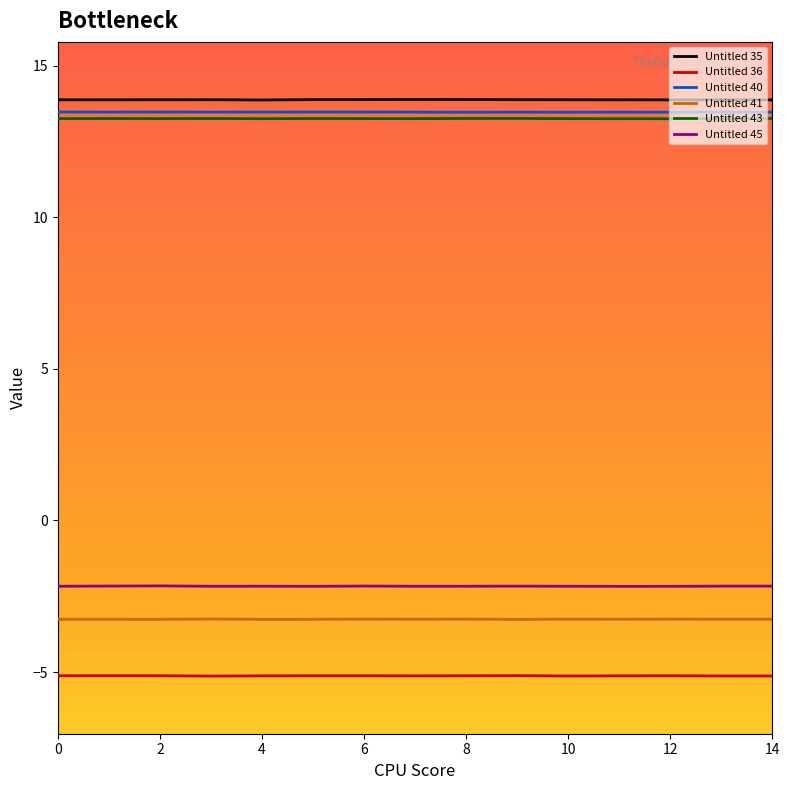

What is the minimum value shown in the chart?

-5.1